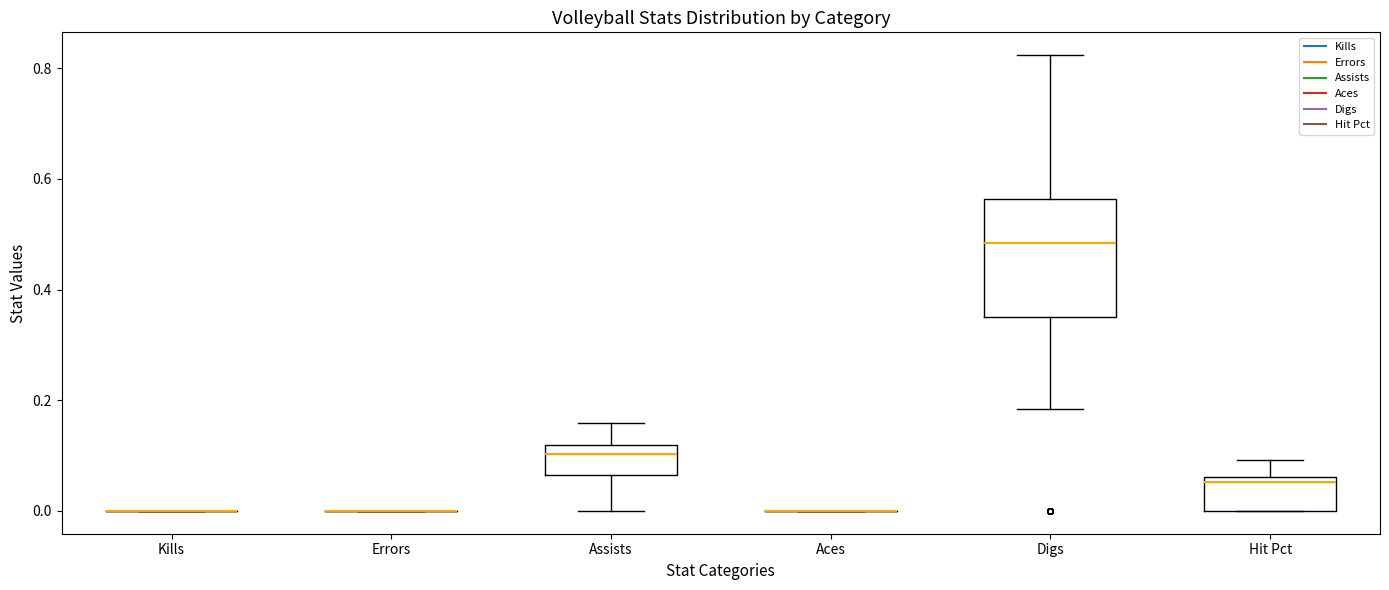

Reading left to right, read every box against the y-axis: the position of its median line, the range the box covers, and the ends of its whiskers. The values are not printed on the chart, so give them approximately, as read against the axis.

Kills: box collapsed to a line at 0.00, whiskers 0.00 to 0.00
Errors: box collapsed to a line at 0.00, whiskers 0.00 to 0.00
Assists: median 0.10, box 0.06 to 0.12, whiskers 0.00 to 0.16
Aces: box collapsed to a line at 0.00, whiskers 0.00 to 0.00
Digs: median 0.48, box 0.34 to 0.56, whiskers 0.18 to 0.82
Hit Pct: median 0.06 (just below the box's upper edge), box 0.00 to 0.06, whiskers 0.00 to 0.10